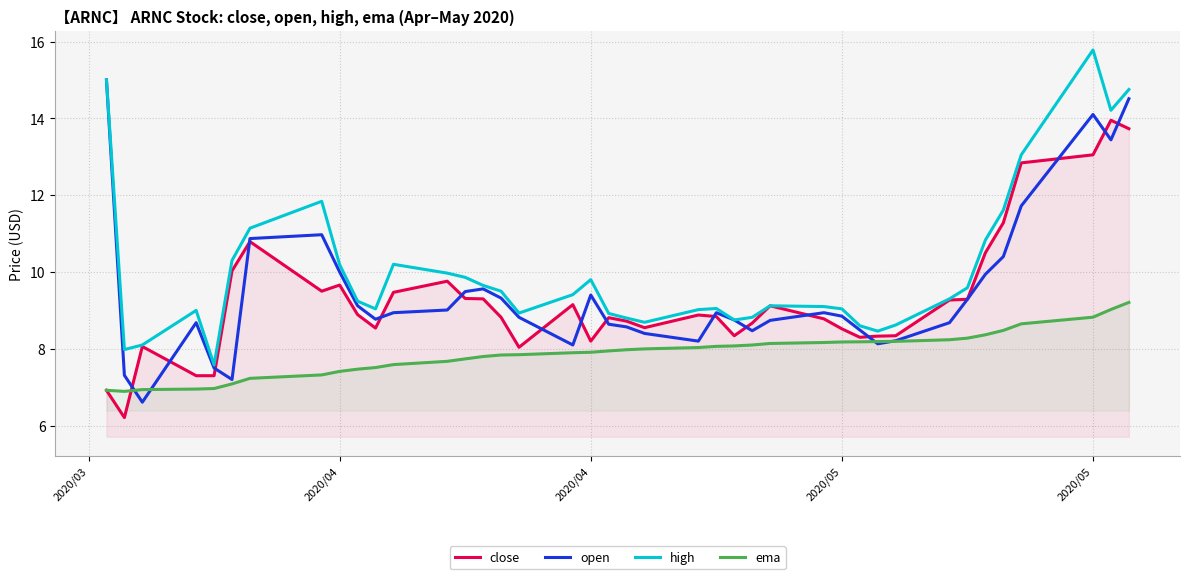

What is the lowest value of the close series?

6.2